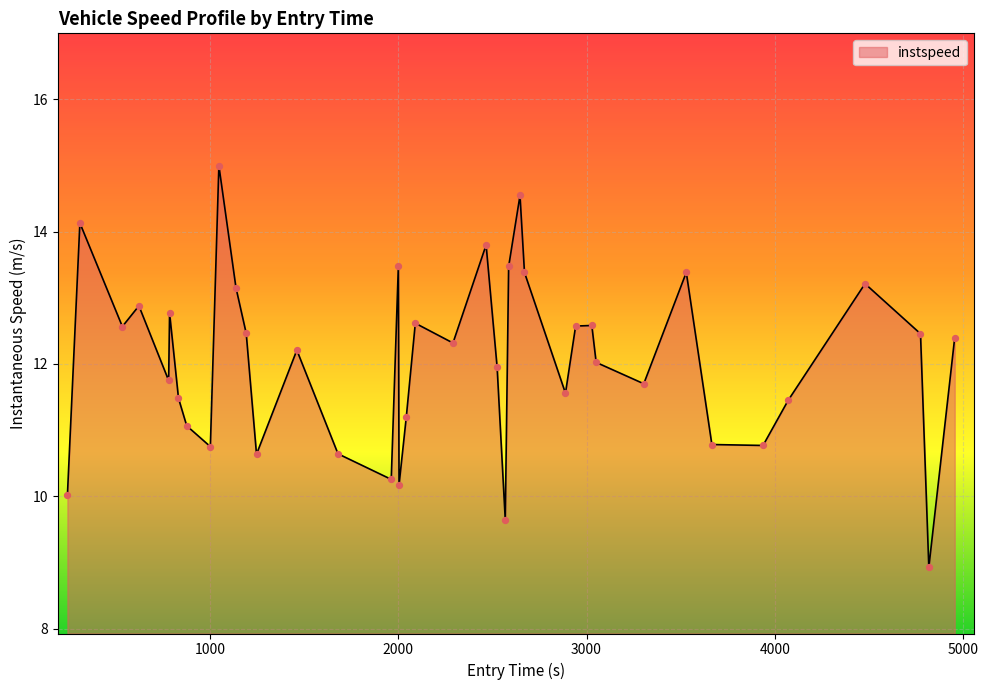

What is the minimum value shown in the chart?

8.9